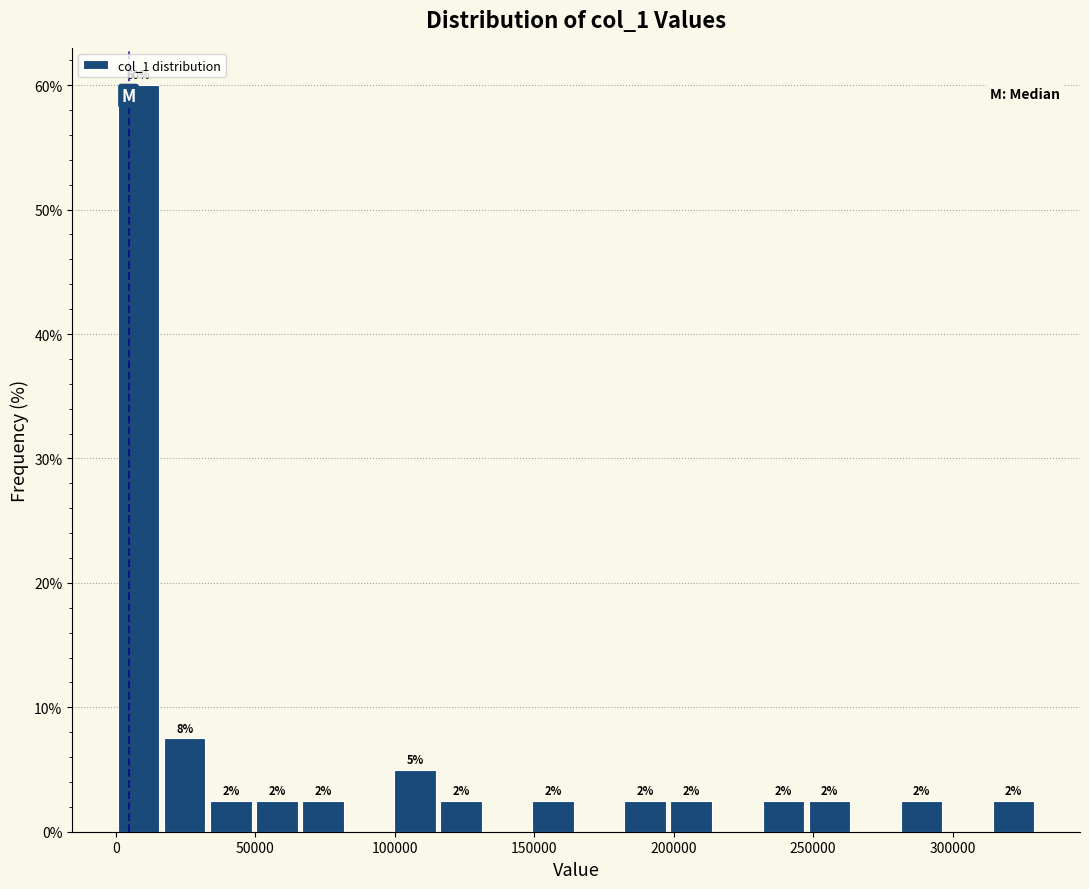

Around what value on the x-axis is the tallest bar? Give the approximate position of its centre, as read against the axis.

10000